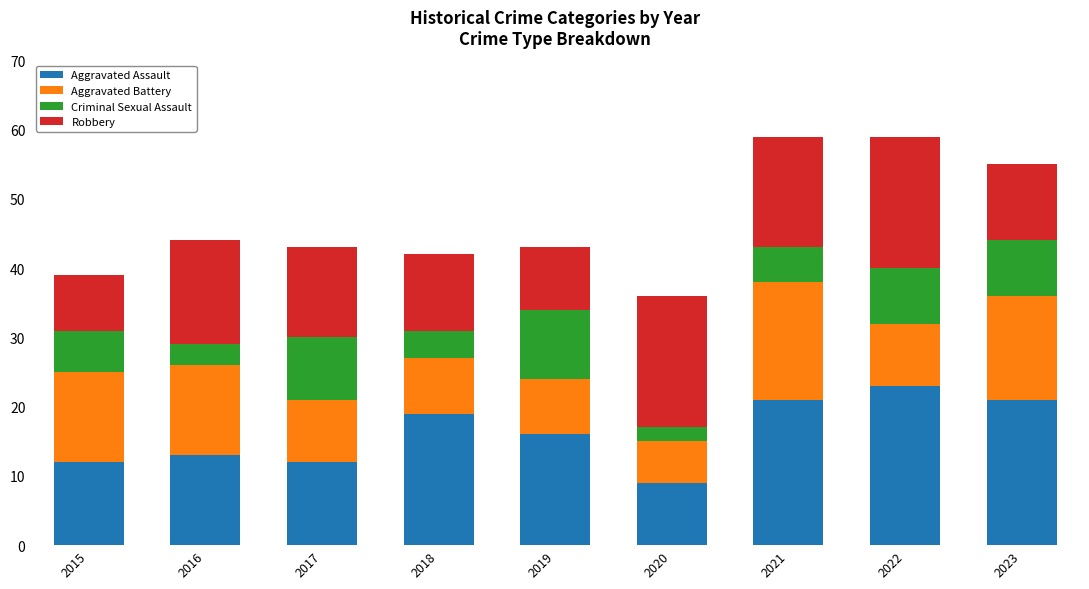

What is the highest value of the Aggravated Assault series?

23